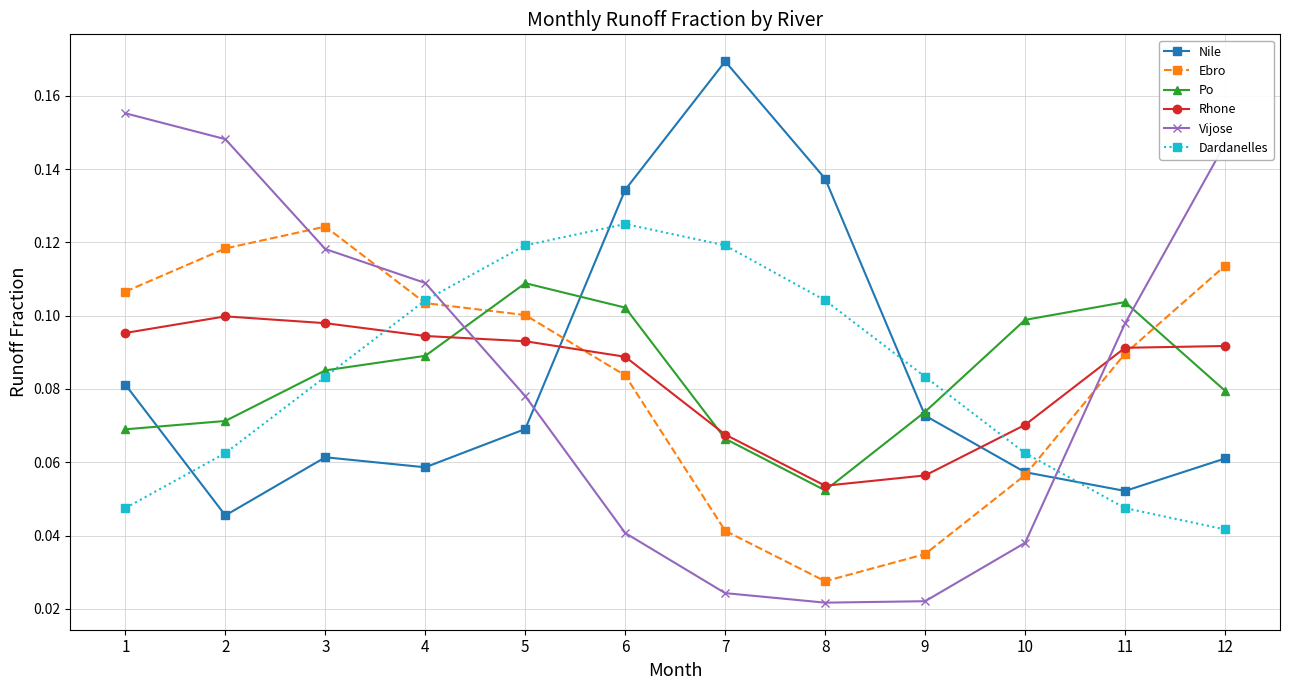

The Po series shows 0.1 at 5. True or false?

True